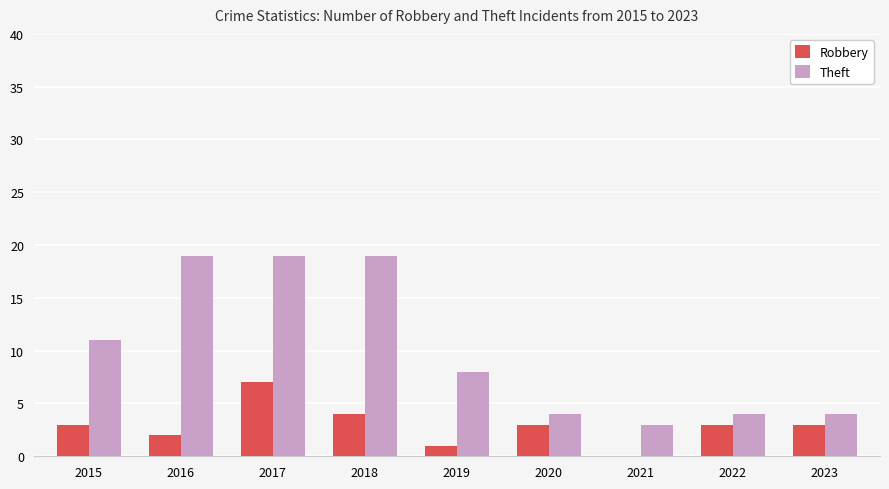

Is it true that Robbery equals 3 at 2020?

True